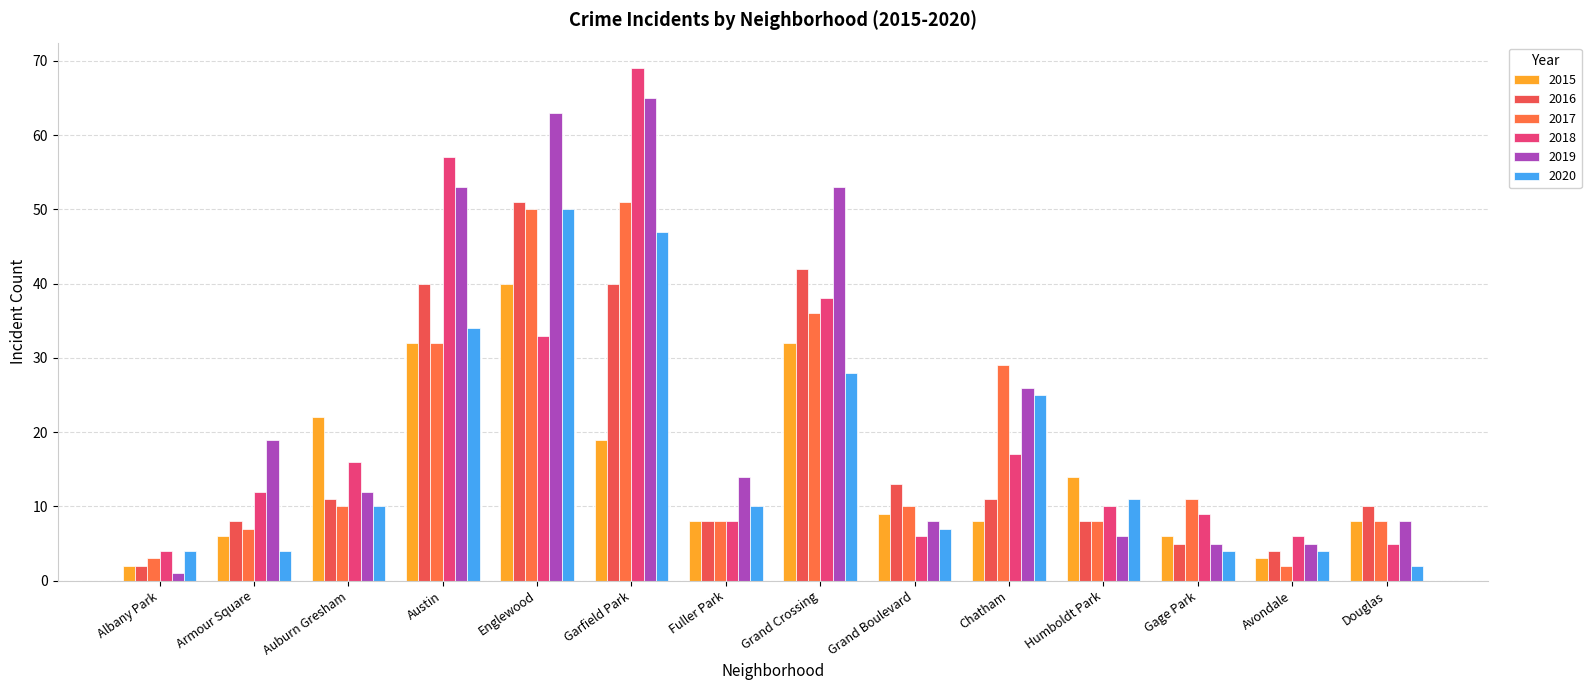

How many bars are there in total?

84